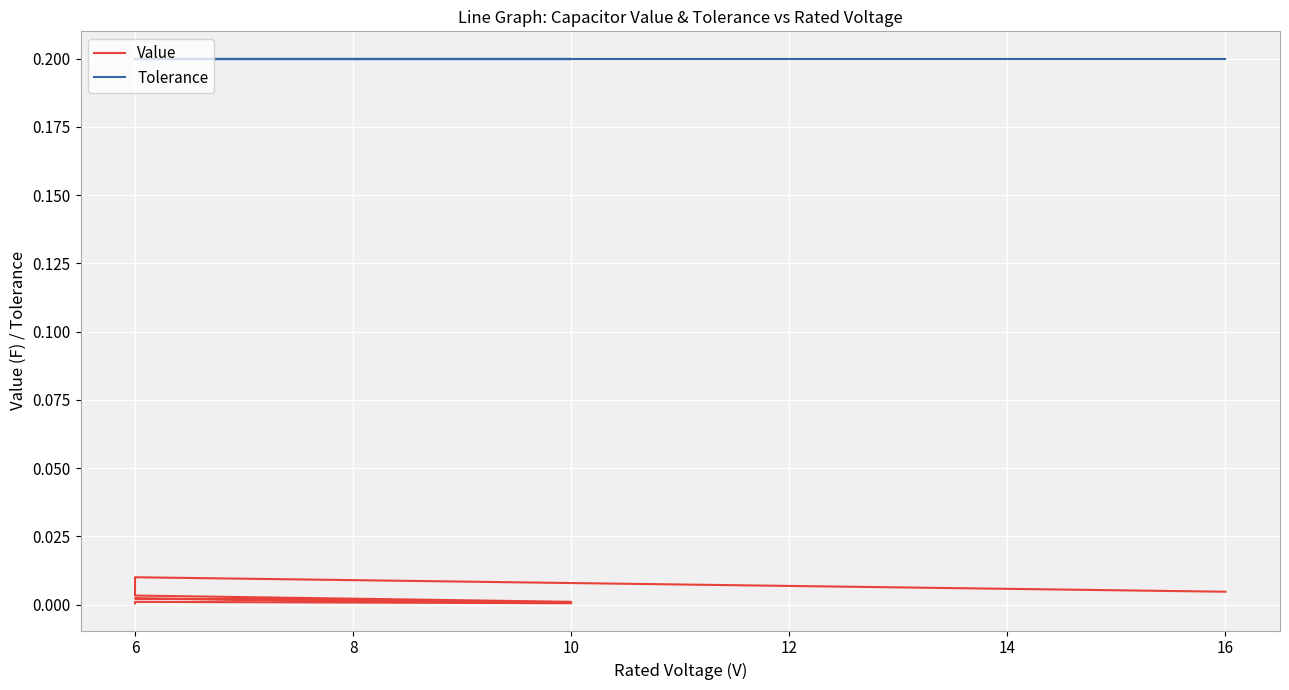

True or false: Value and Tolerance intersect in this chart.

False